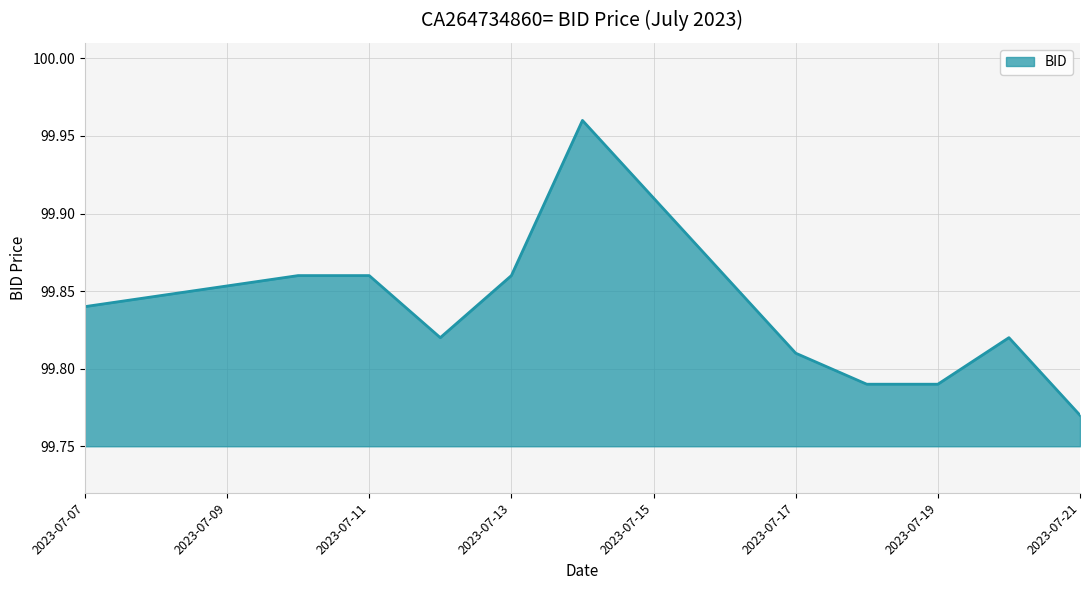

How many lines are shown in the chart?

1